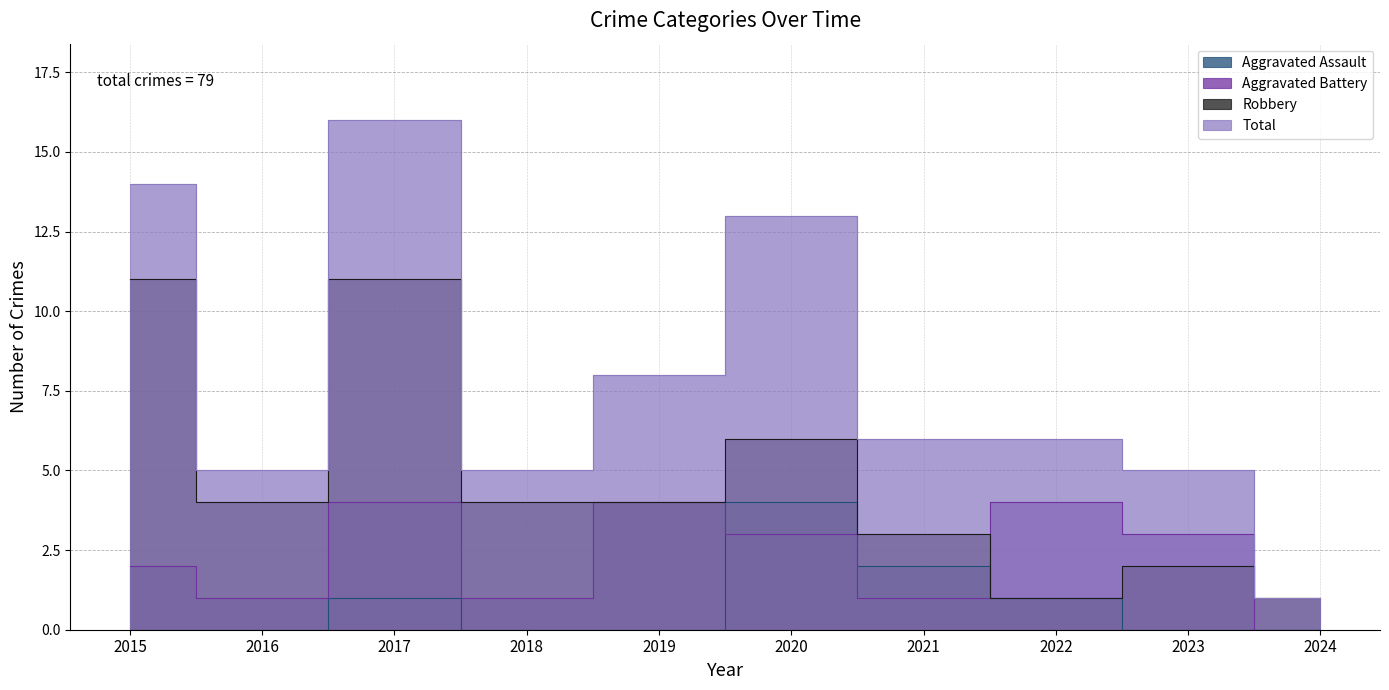

Which series ends up on top after the final intersection of Robbery and Aggravated Battery?

Robbery